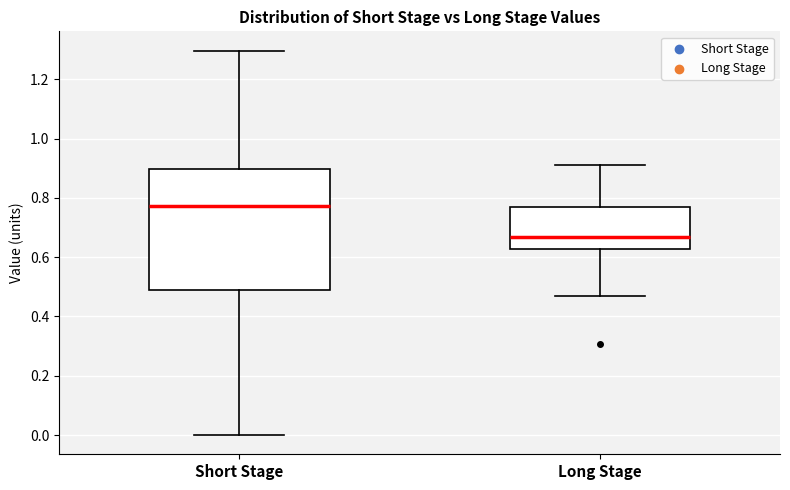

Reading left to right, transcribe this box plot: for each box, give where its median line is, the range the box spans, and where its two whiskers end, as read against the y-axis. The values are not printed on the chart, so give them approximately, as read against the axis.

Short Stage: median 0.78, box 0.48 to 0.90, whiskers 0.00 to 1.30
Long Stage: median 0.66, box 0.62 to 0.76, whiskers 0.46 to 0.90